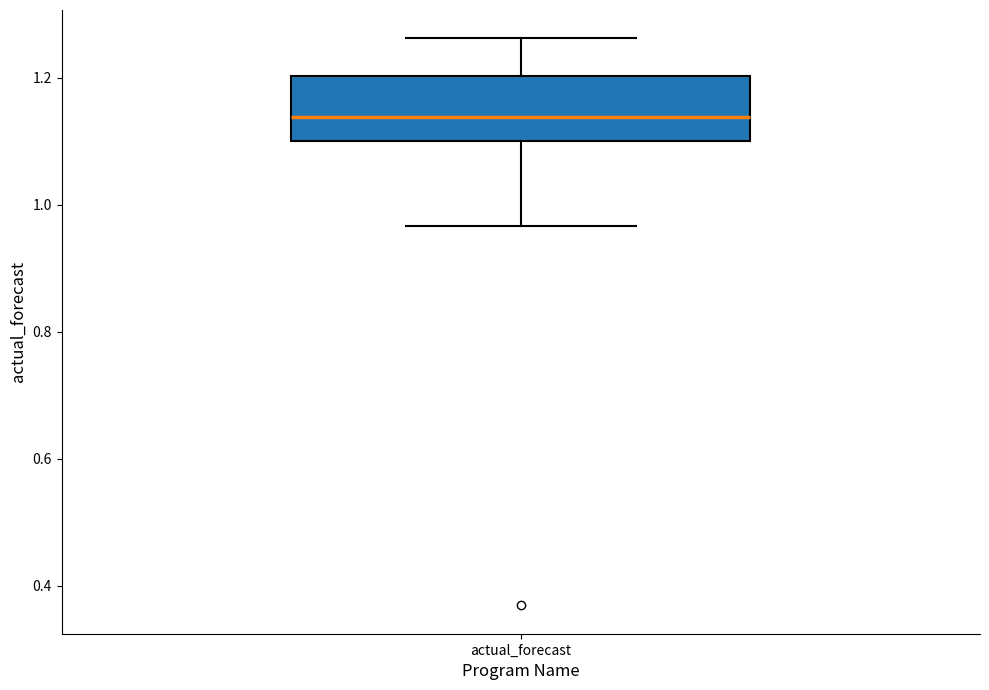

Transcribe this box plot: give where the median line is, the range the box spans, and where the two whiskers end, as read against the y-axis. The values are not printed on the chart, so give them approximately, as read against the axis.

median 1.14, box 1.10 to 1.20, whiskers 0.96 to 1.26